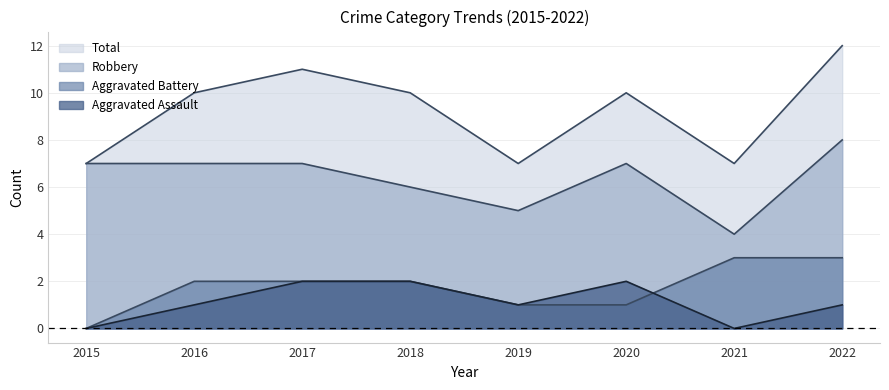

At which category does Robbery reach its first local peak?

2020